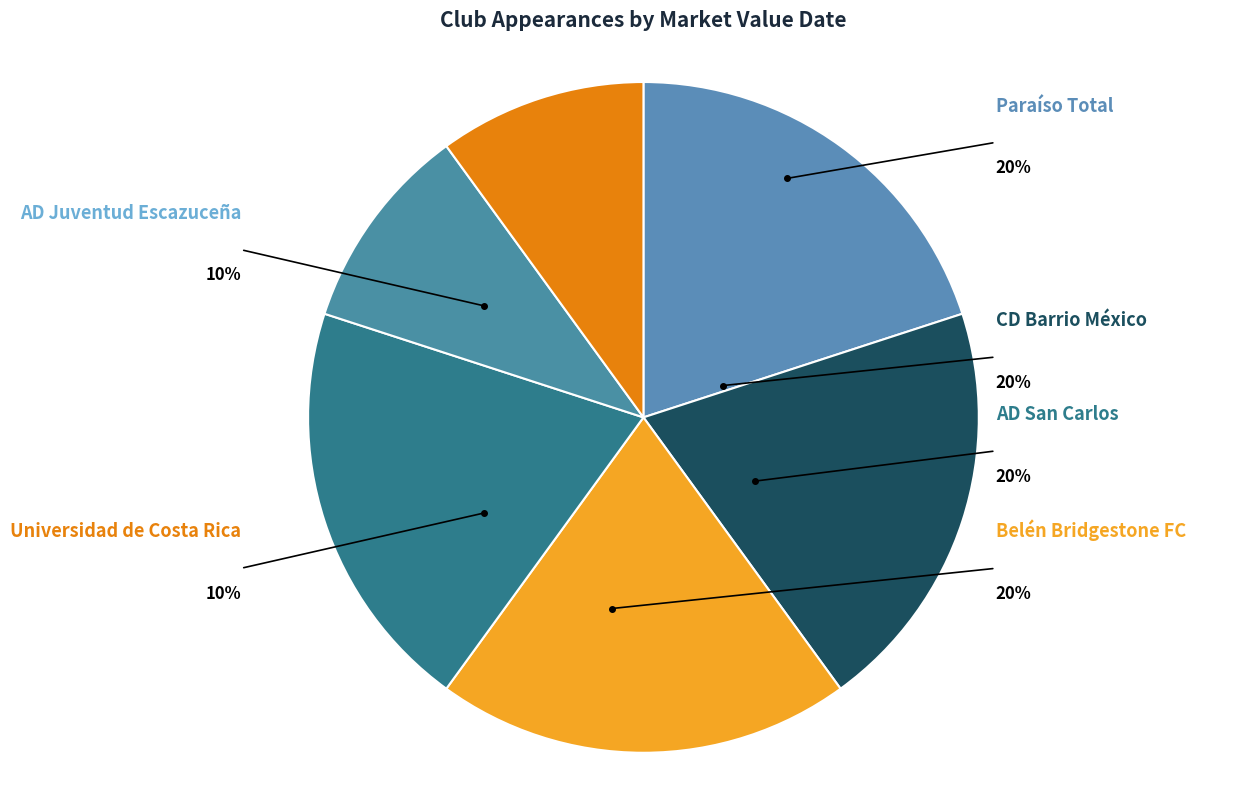

Does CD Barrio México account for over 50% of the chart?

No